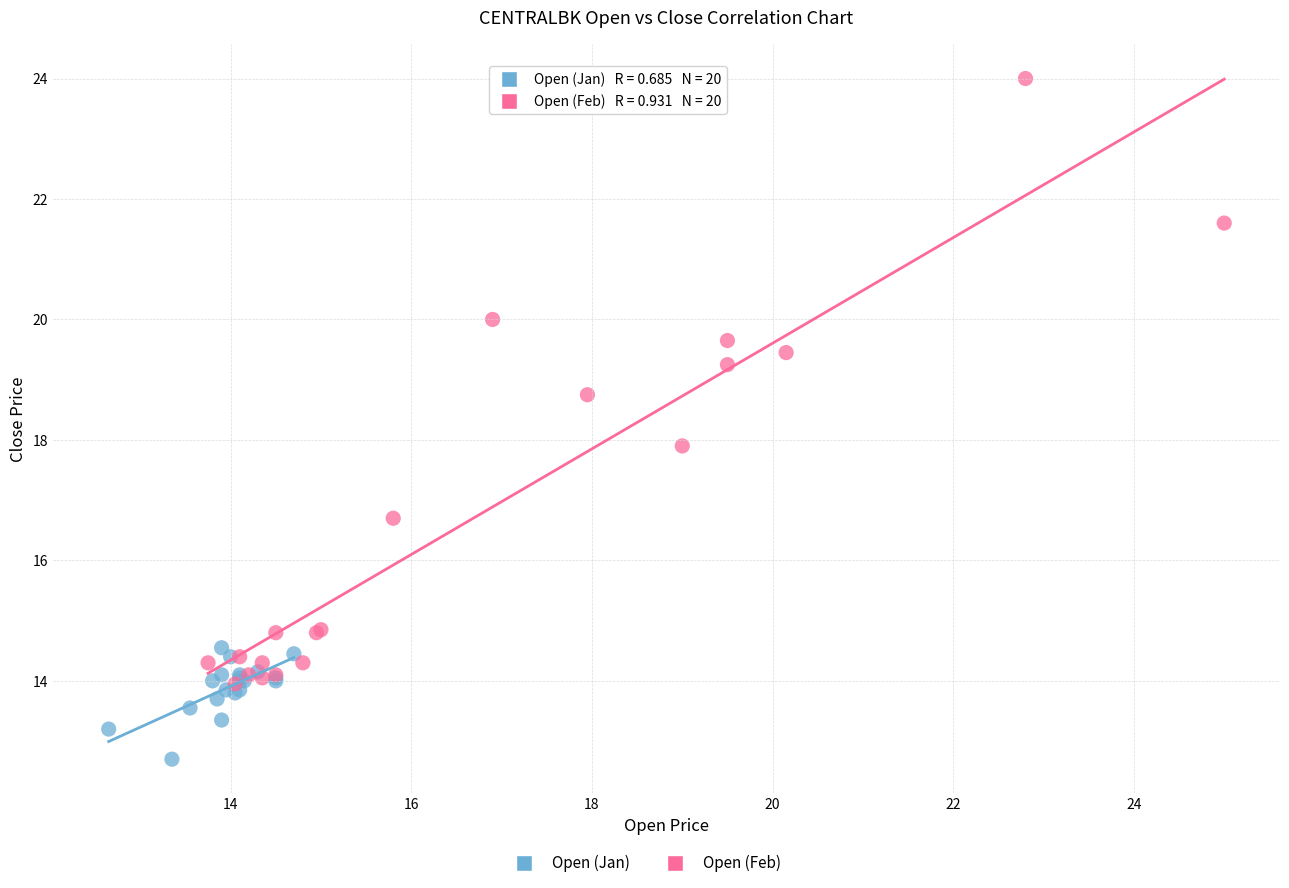

Which series has the largest Y range (max minus min)?

Open (Feb)